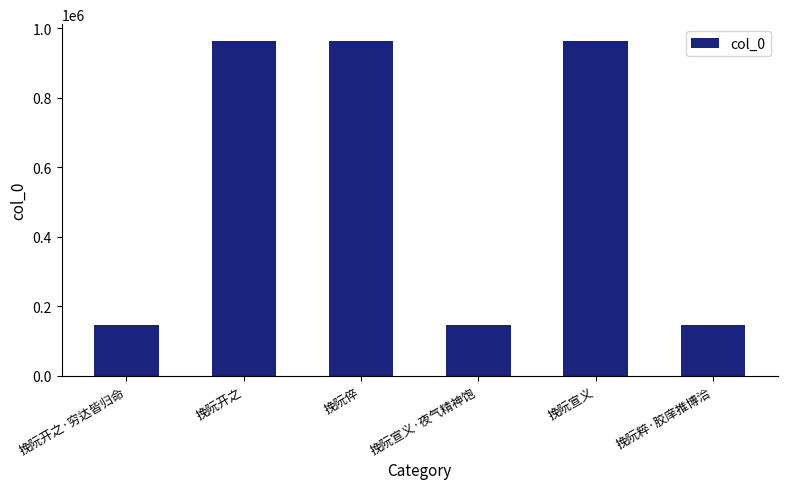

What is the difference between the maximum and second lowest values?

819147